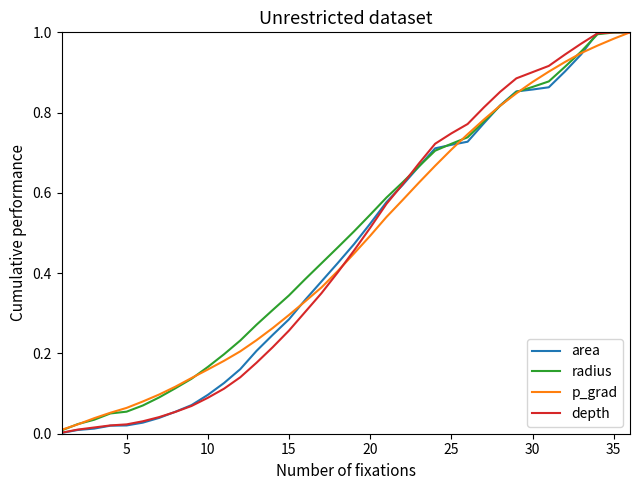

What are all the series names shown in the legend?

area, radius, p_grad, depth